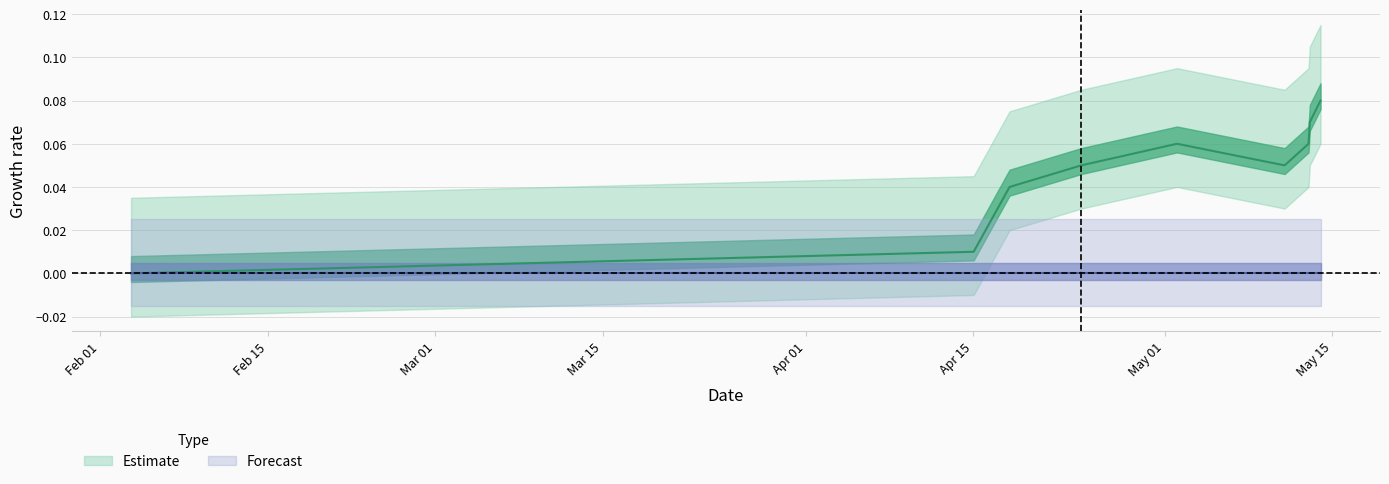

Reading left to right, list all the values displayed in this chart.

0.0	0.0	0.0	0.0	0.0	0.1	0.1	0.1	0.1	0.1	0.1